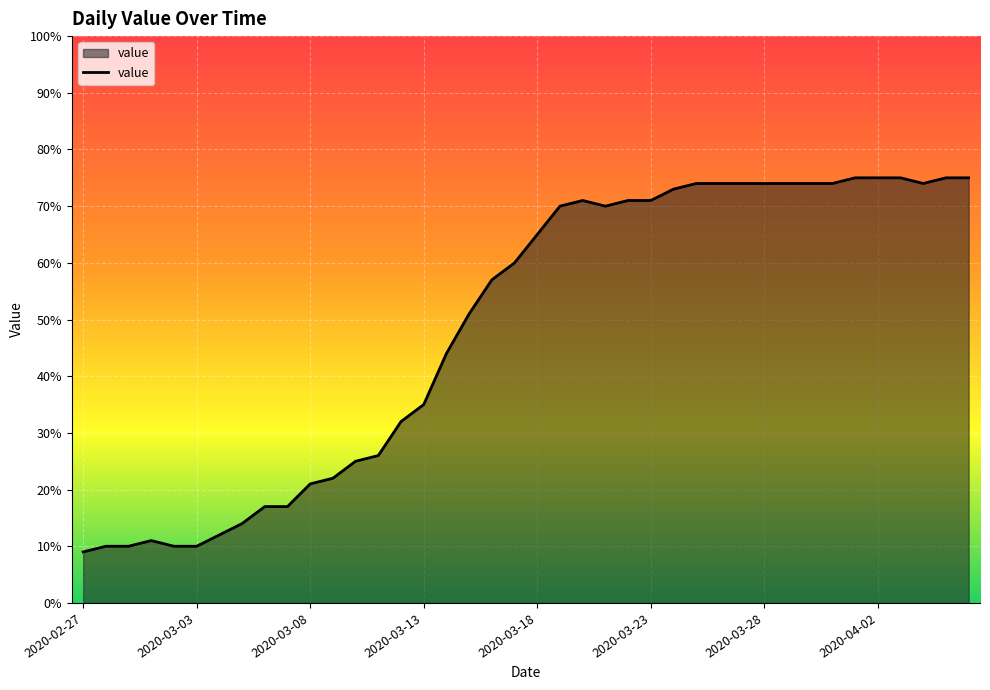

How many lines are shown in the chart?

1